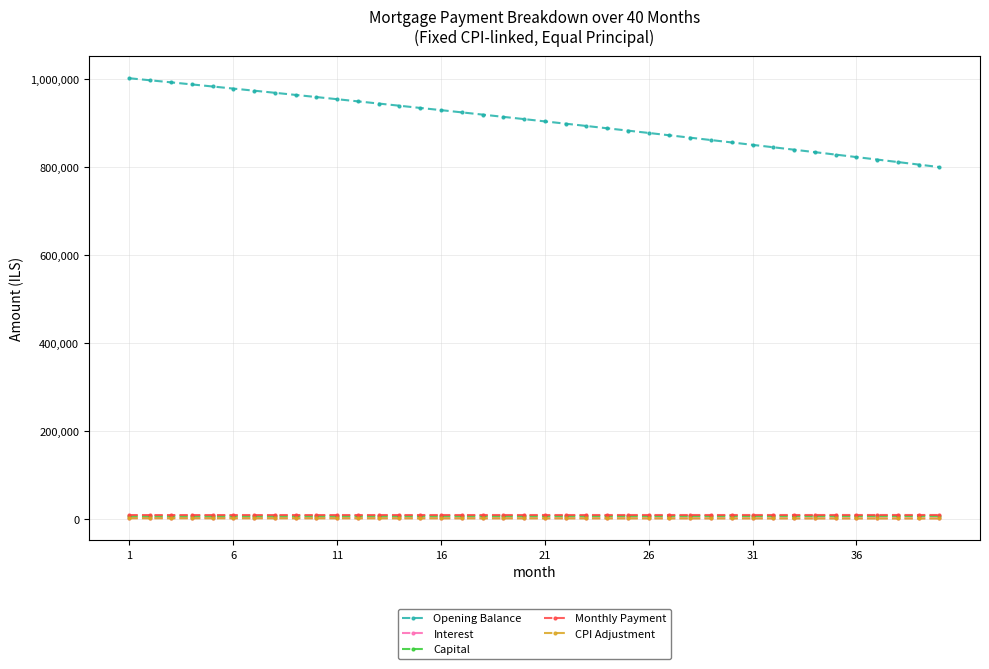

Does the chart have visible grid lines?

Yes